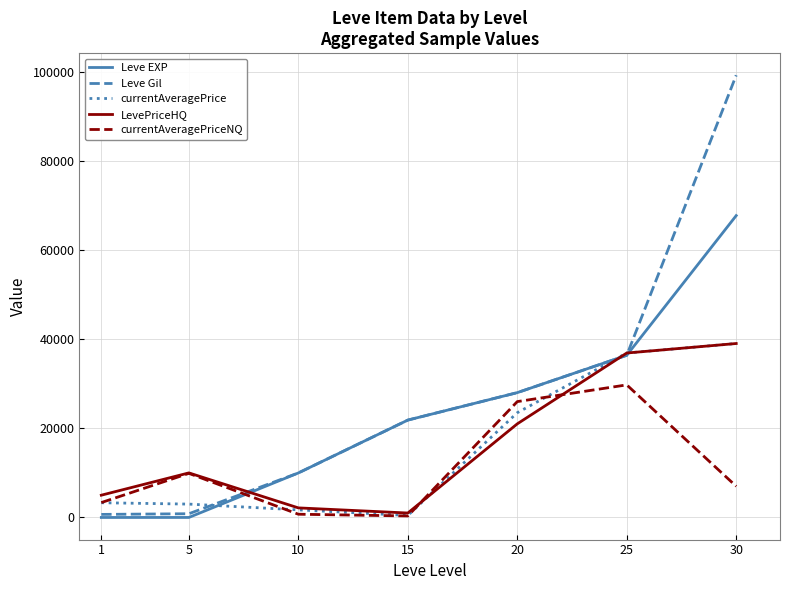

What is the difference between the Leve EXP values at 20 and 15?

6160